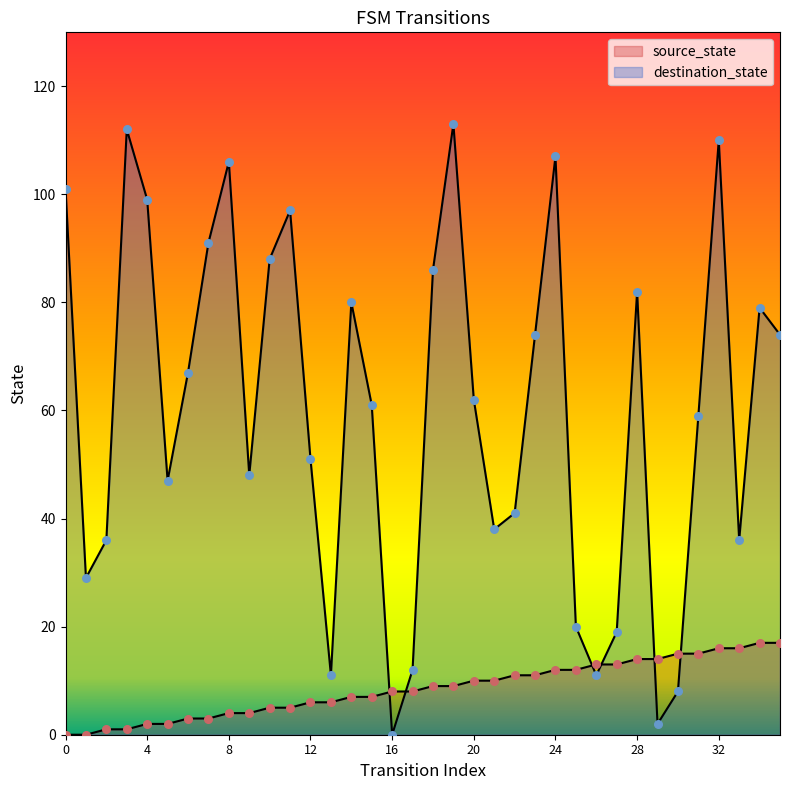

Which series contains the lowest Y value?

source_state